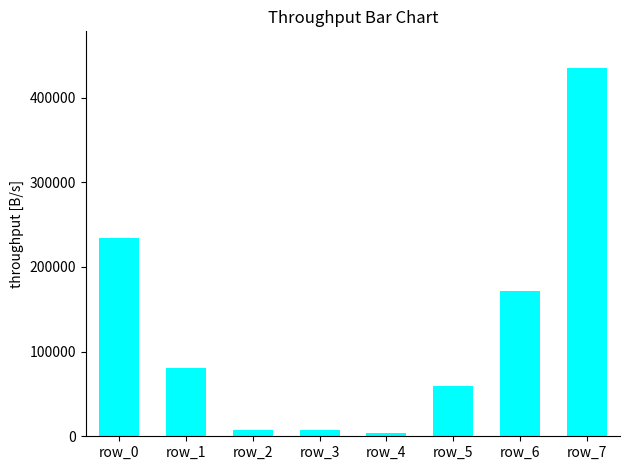

Is it true that the value at row_6 is 289652?

False